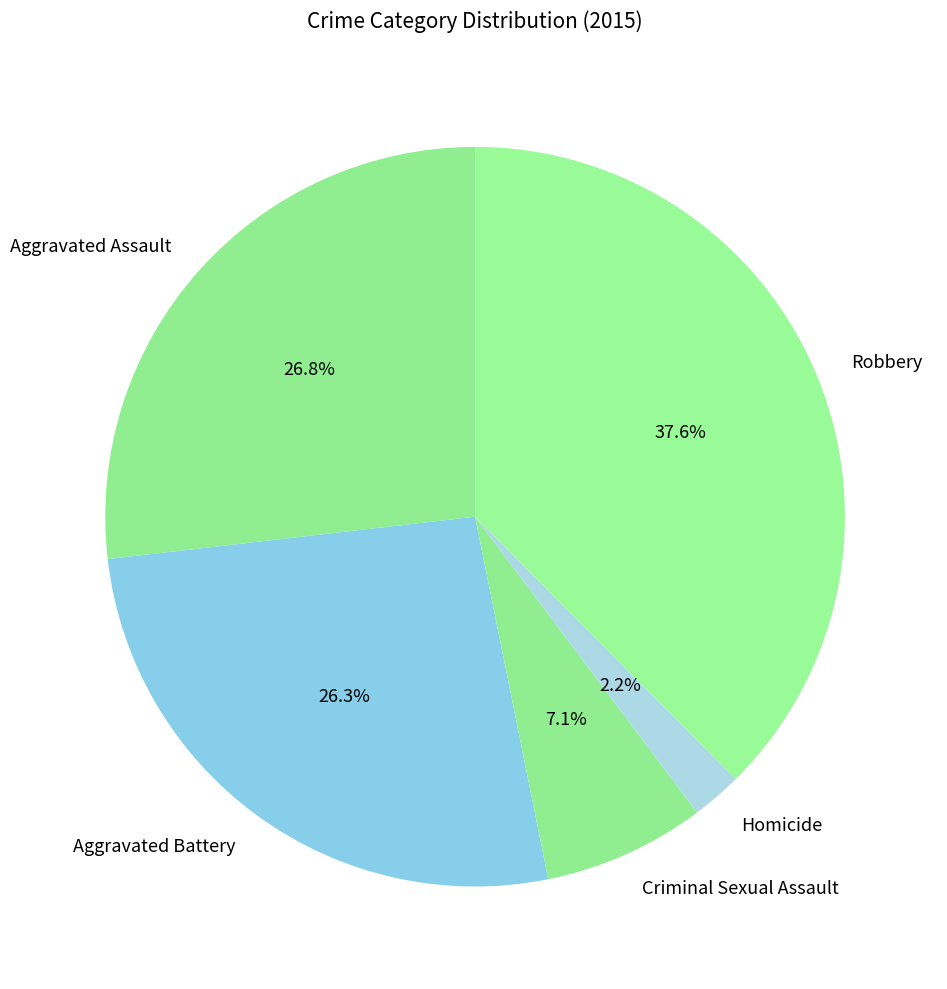

To the nearest percent, what percentage of the pie is Criminal Sexual Assault?

7%